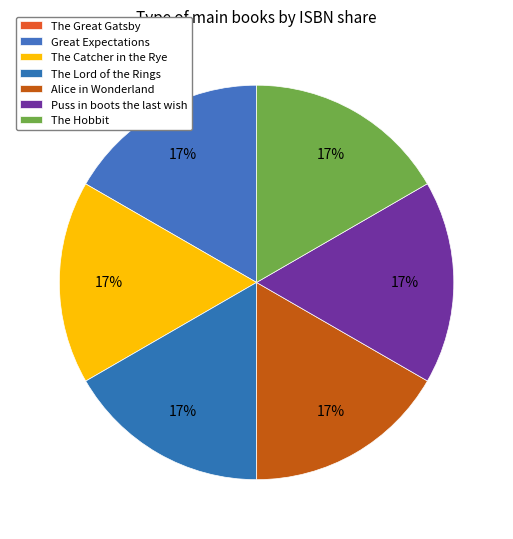

Which slice is the smallest?

The Great Gatsby